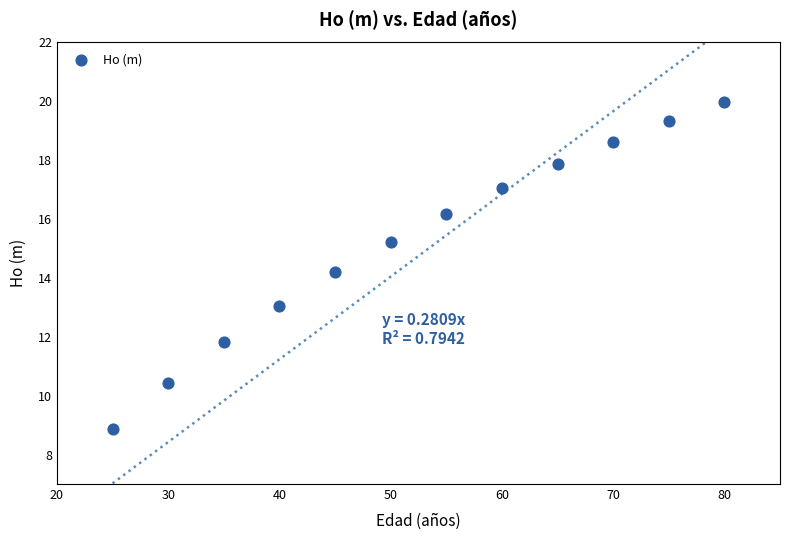

What is the average Y value?

15.2